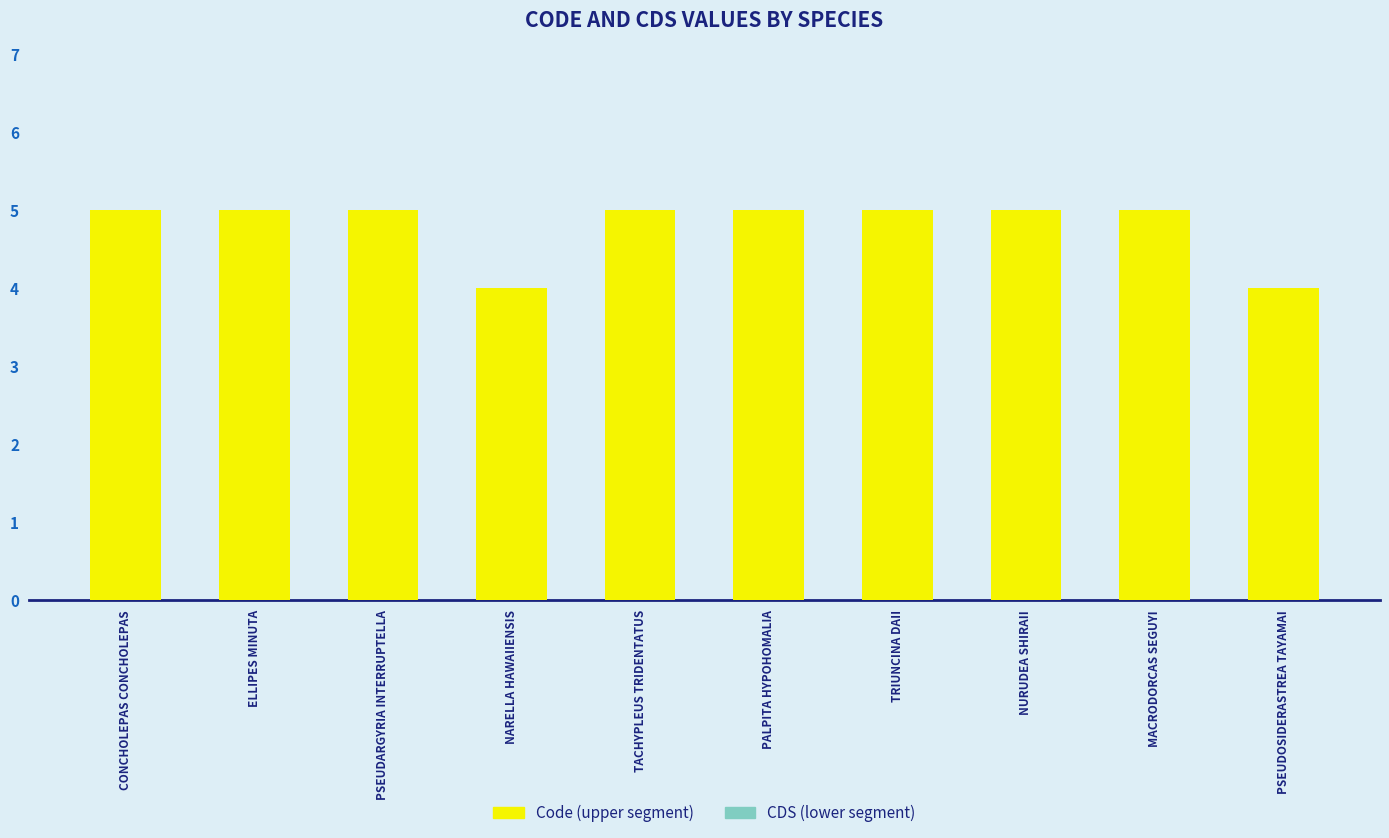

What is the smallest value displayed?

4